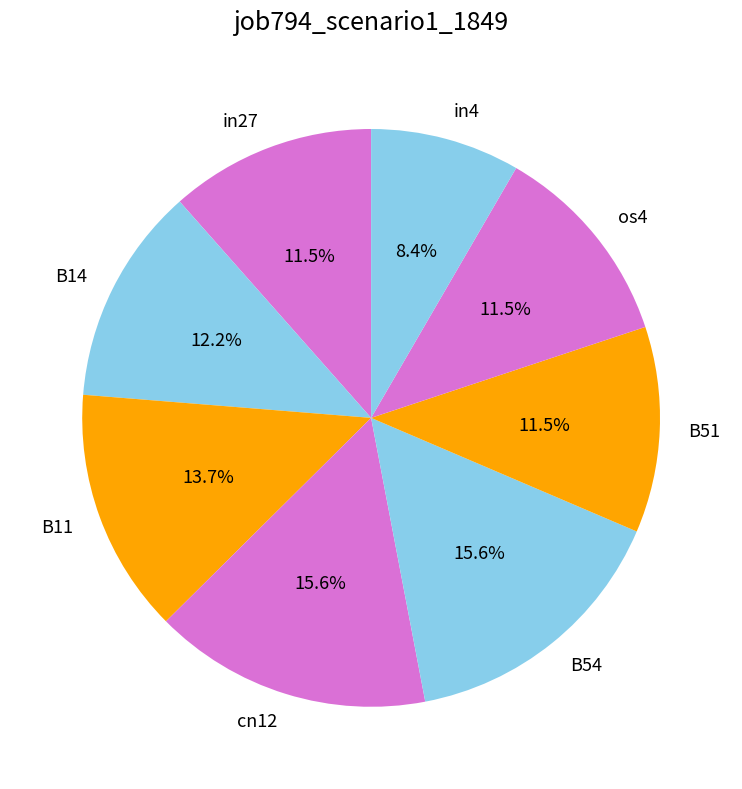

Which category has the smallest portion of the pie?

in4